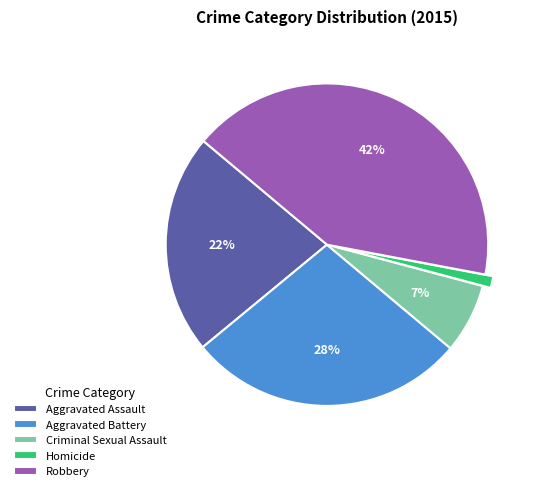

Between Aggravated Assault and Aggravated Battery, which is larger?

Aggravated Battery